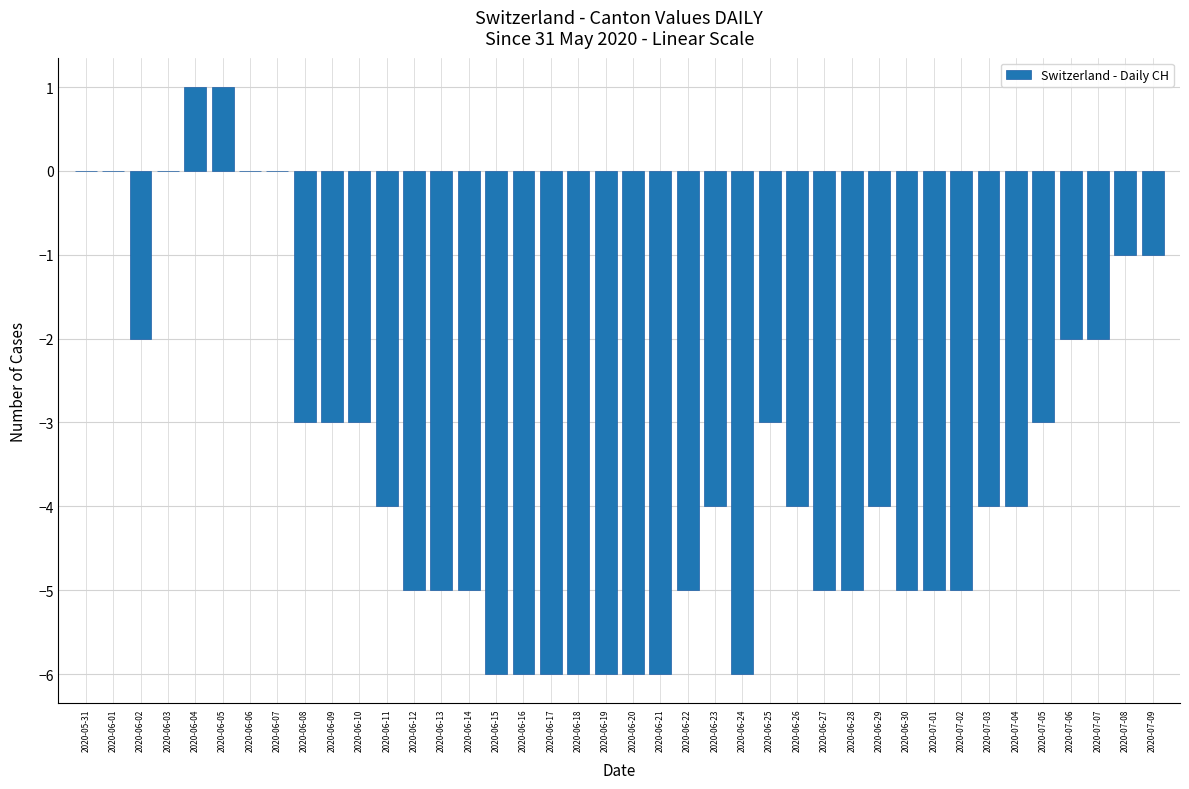

Reading left to right, list all the values displayed in this chart.

0	0	-2	0	1	1	0	0	-3	-3	-3	-4	-5	-5	-5	-6	-6	-6	-6	-6	-6	-6	-5	-4	-6	-3	-4	-5	-5	-4	-5	-5	-5	-4	-4	-3	-2	-2	-1	-1